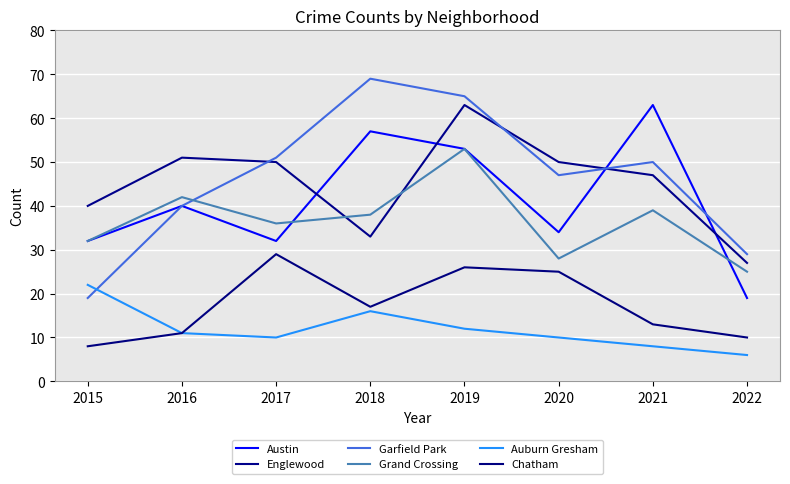

True or false: Chatham and Englewood intersect in this chart.

False